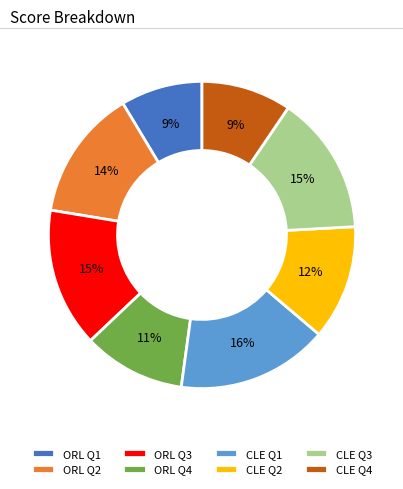

To the nearest percent, what is the difference between the largest and smallest slice percentages?

7%